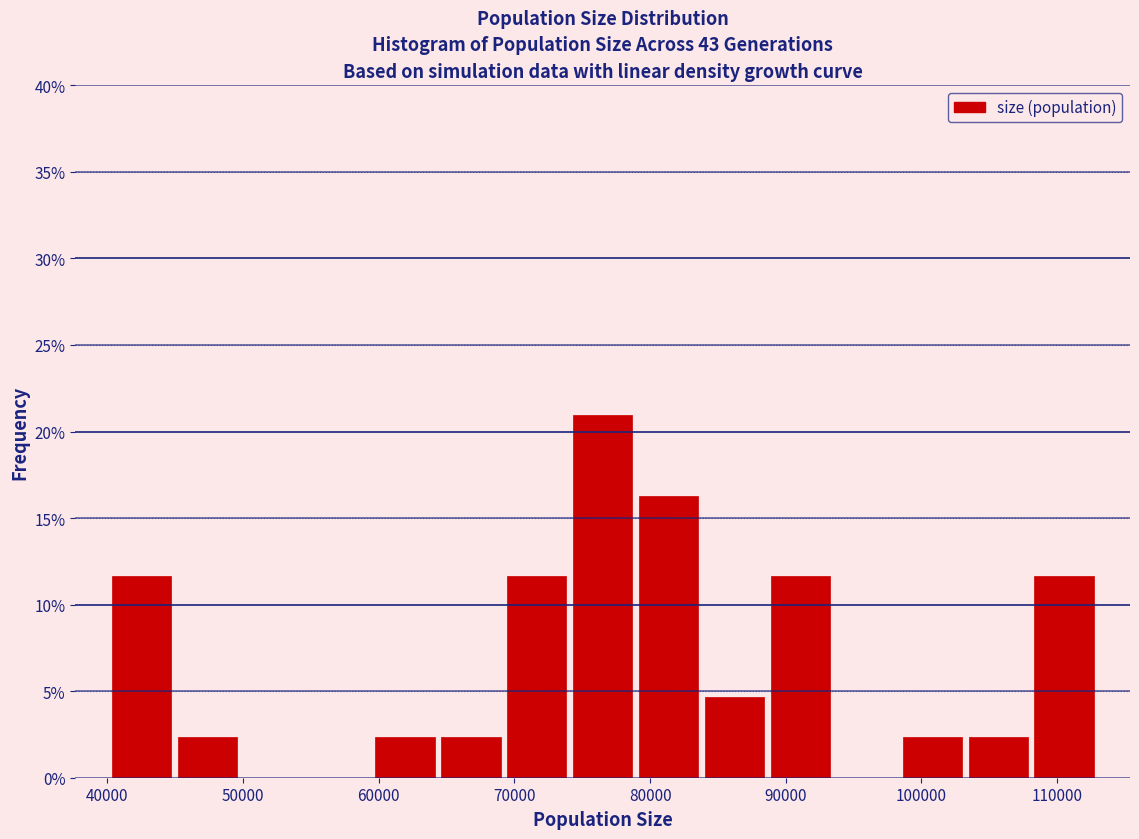

Over which range of the x-axis is the bar tallest?

74000 to 79000